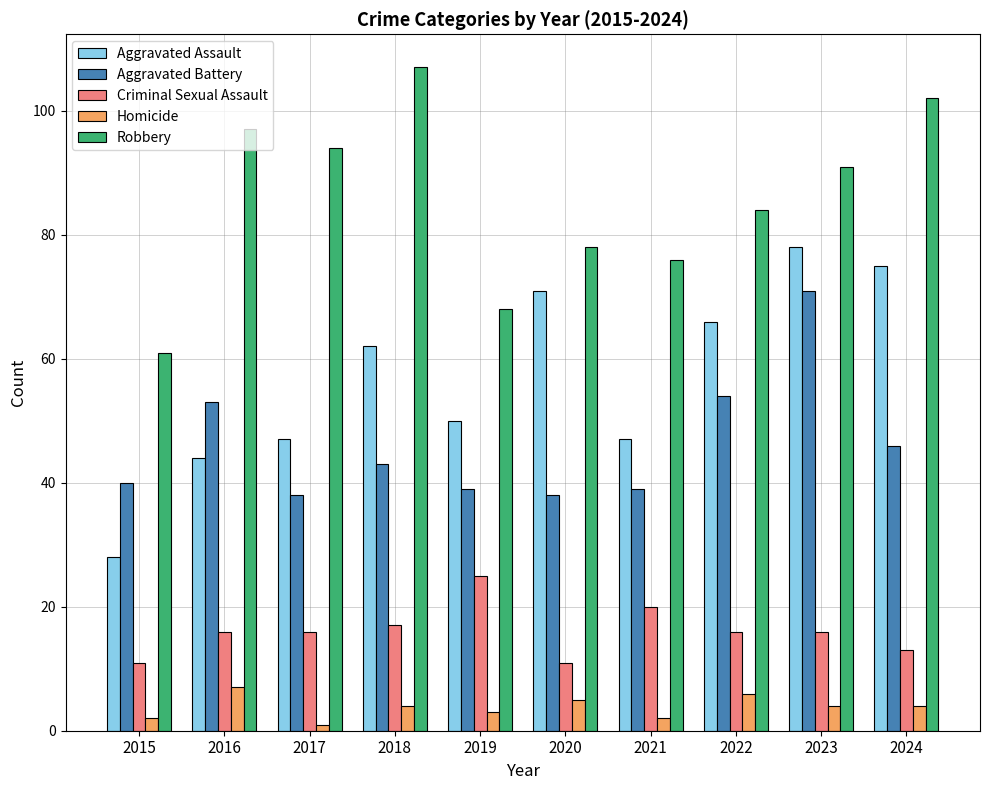

Which series has the largest range (max minus min)?

Aggravated Assault